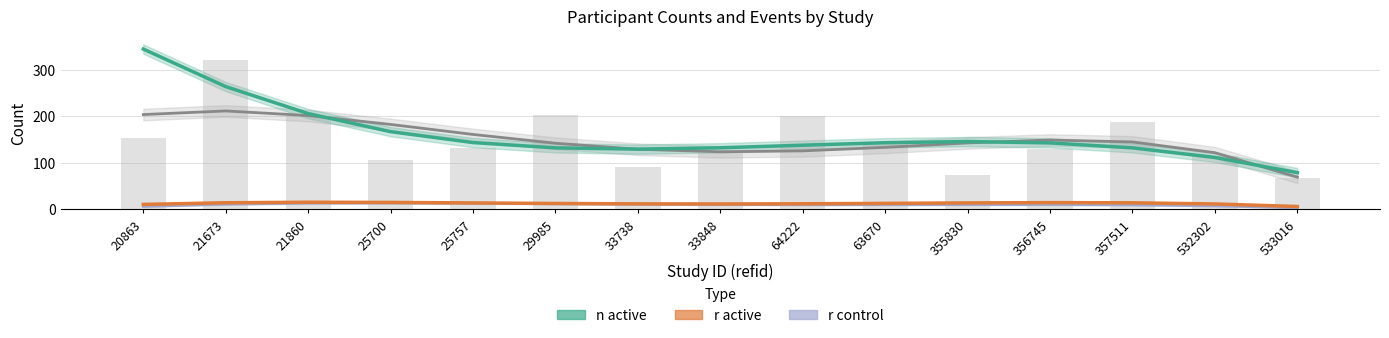

List the labels in order of n (control) value, largest first.

21673, 20863, 21860, 25700, 25757, 356745, 357511, 355830, 29985, 63670, 33738, 64222, 33848, 532302, 533016